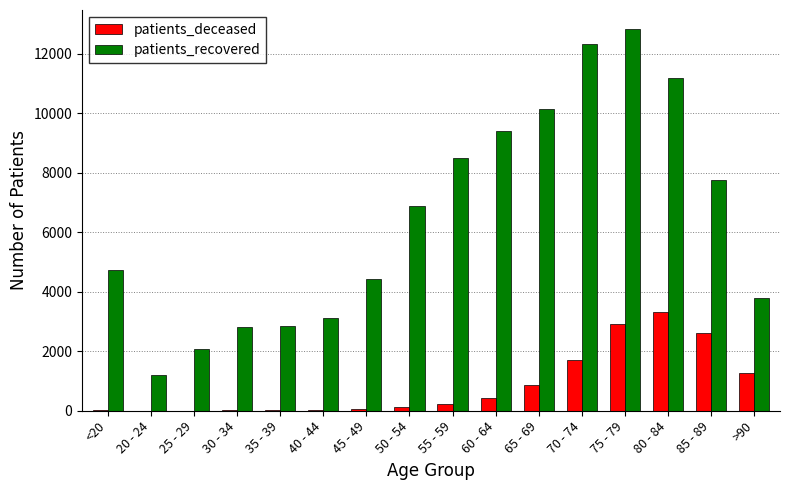

Which series changed the most between <20 and 65 - 69?

patients_recovered